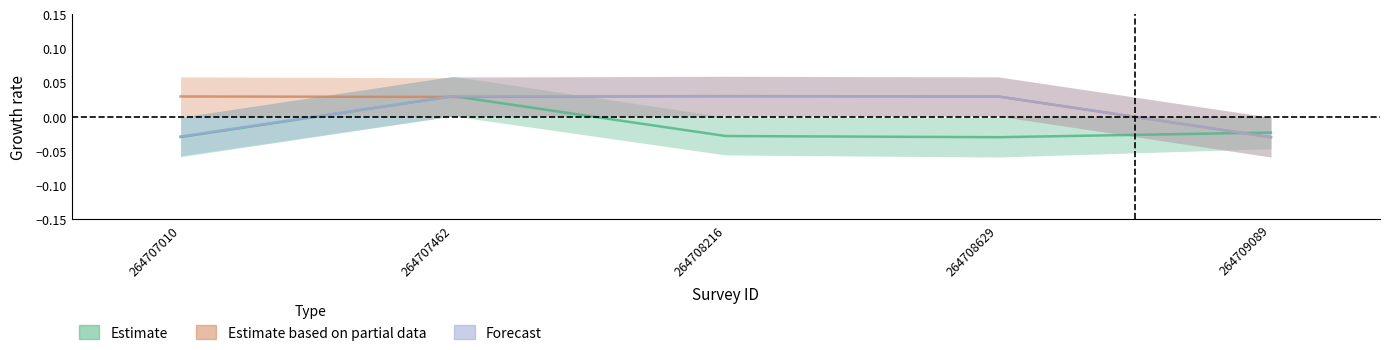

True or false: Estimate based on partial data has a value of -0.0 at 264709089.

True